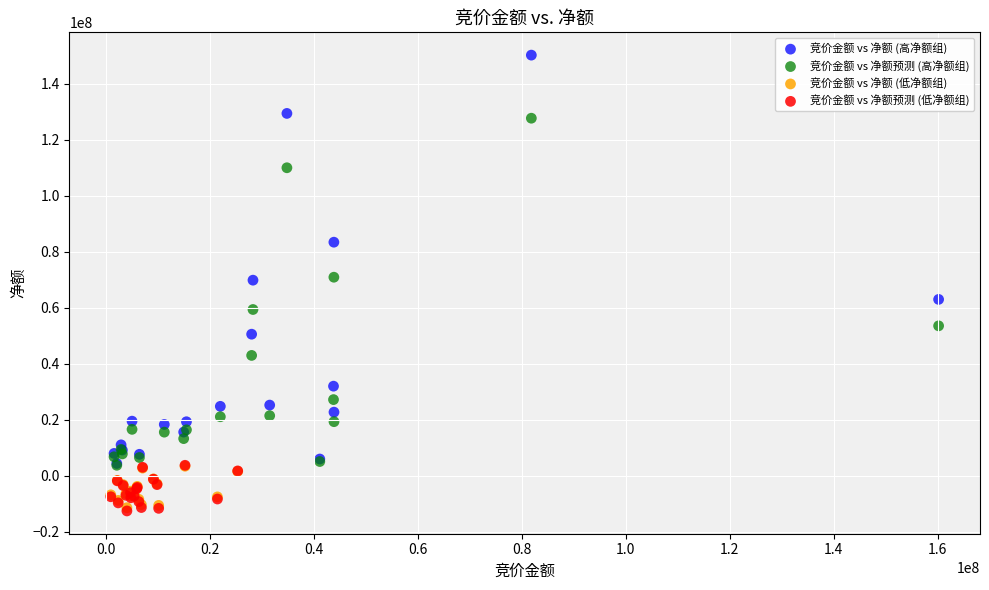

Which series contains the highest Y value?

竞价金额 vs 净额 (高净额组)